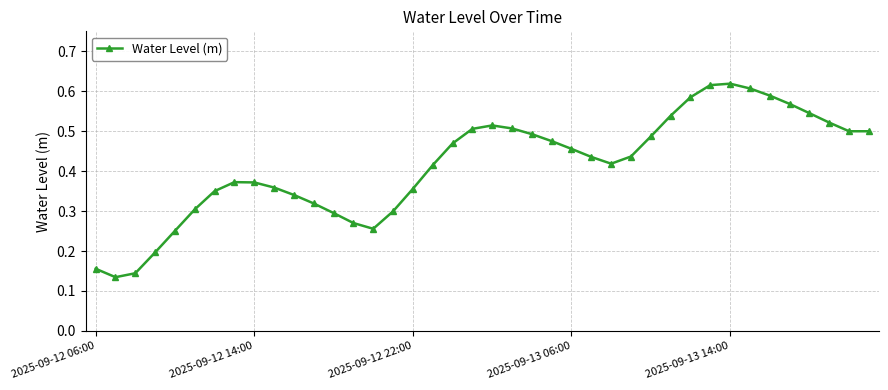

True or false: there are more than 1 points higher than both neighbors.

True